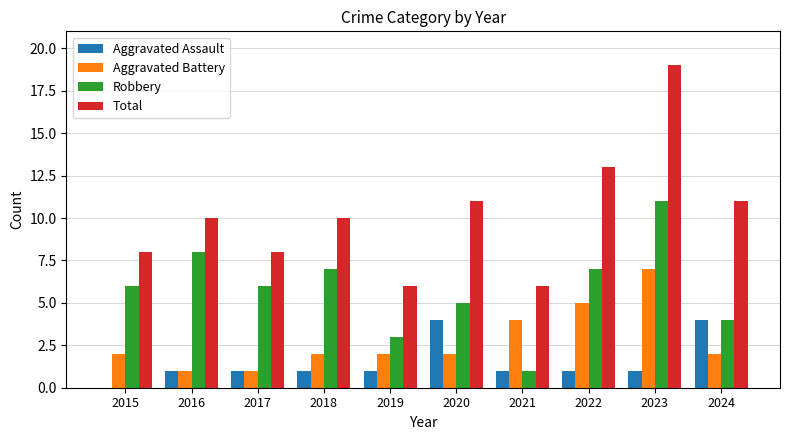

At which category is the sum across all series the highest?

2023